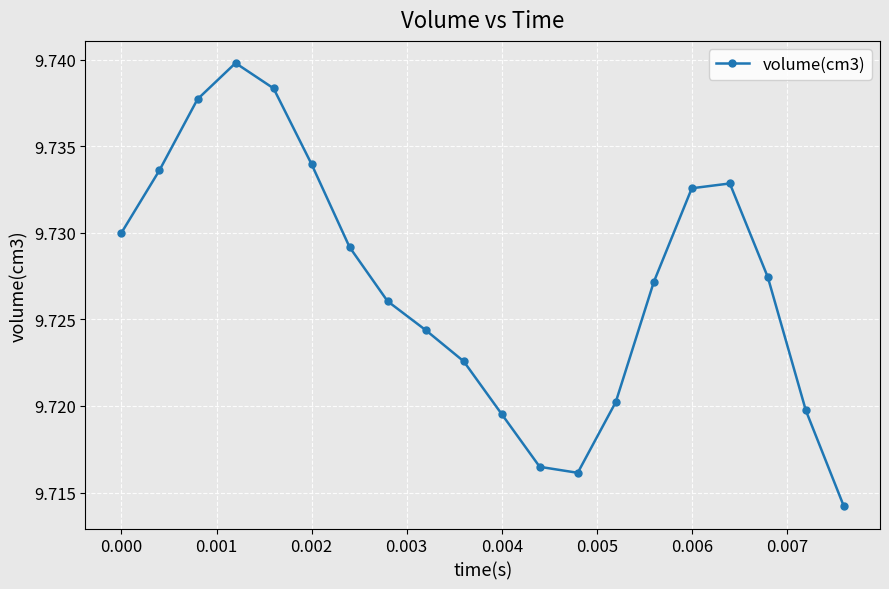

How many points are lower than both their immediate neighbors (excluding endpoints)?

1